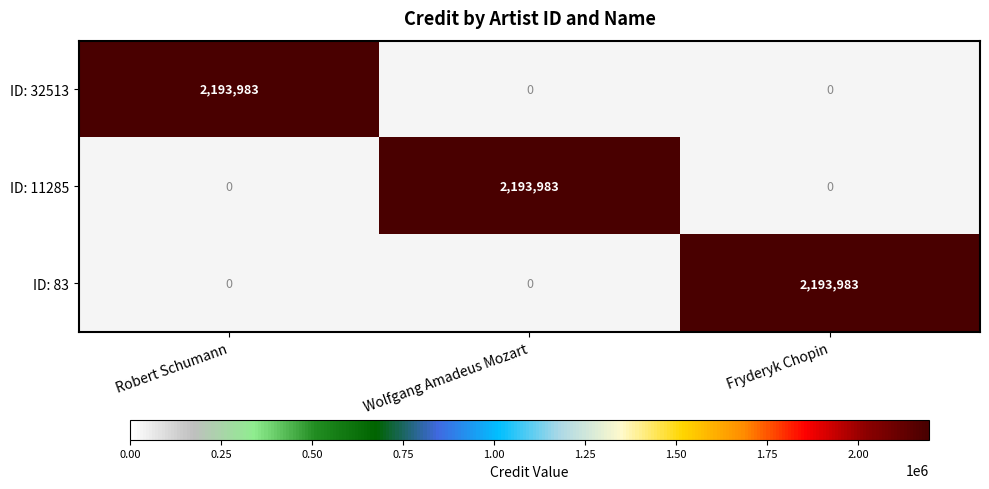

What is the maximum value for ID: 32513?

2193983